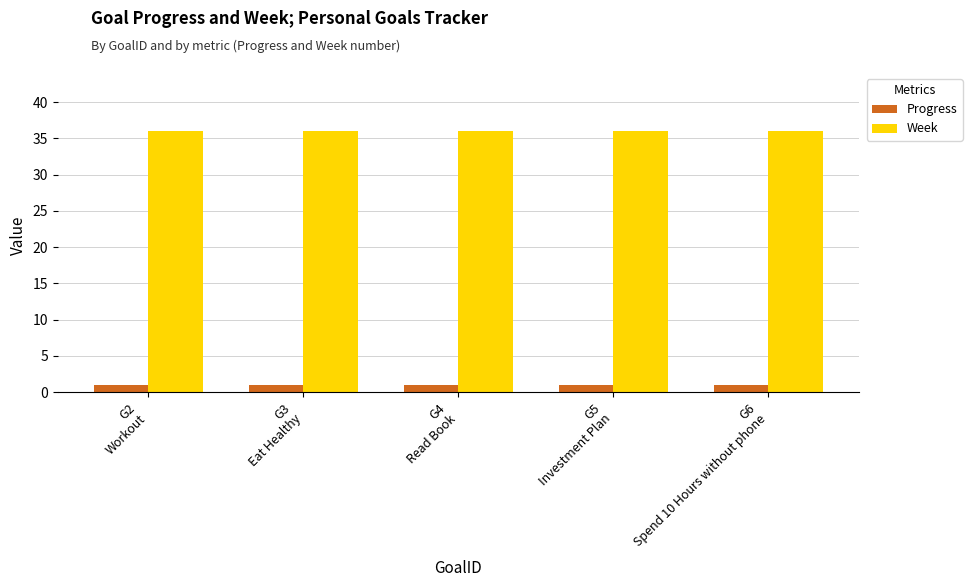

Is the value of Week at G4
Read Book greater than the value of Progress at G3
Eat Healthy?

Yes